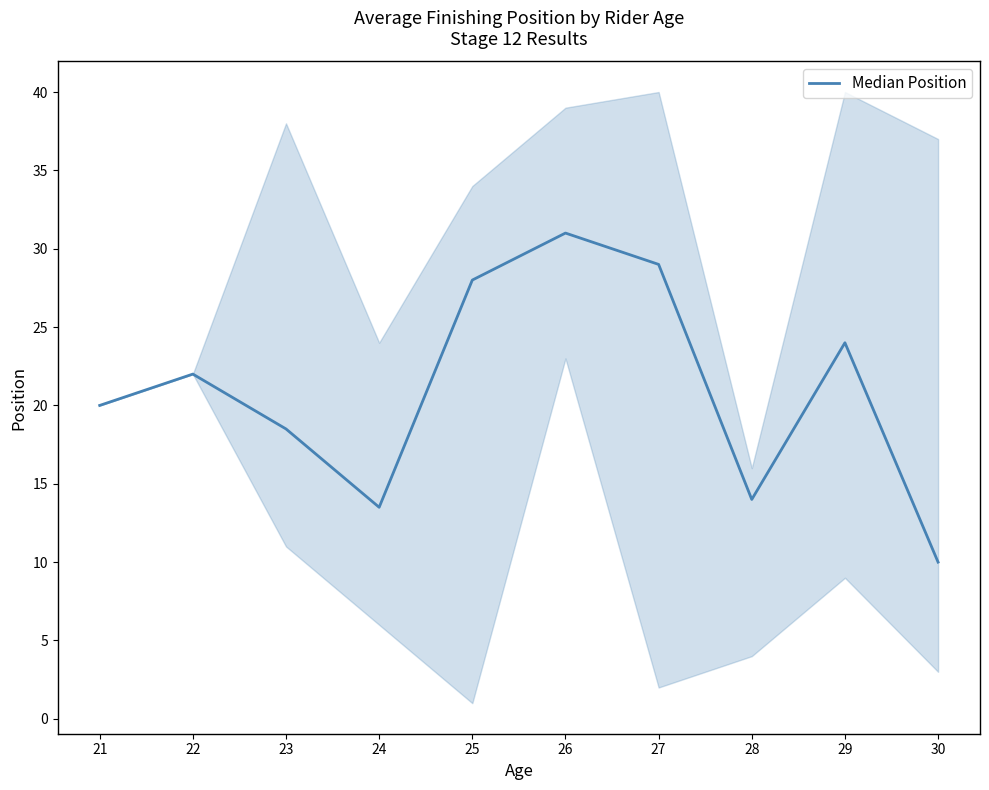

What is the difference between the maximum and minimum values?

21.0